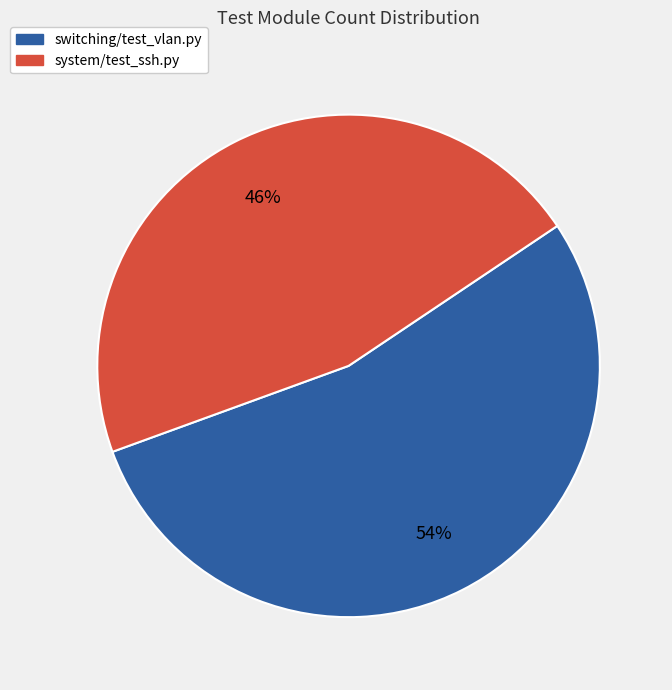

Which category has the smallest portion of the pie?

system/test_ssh.py